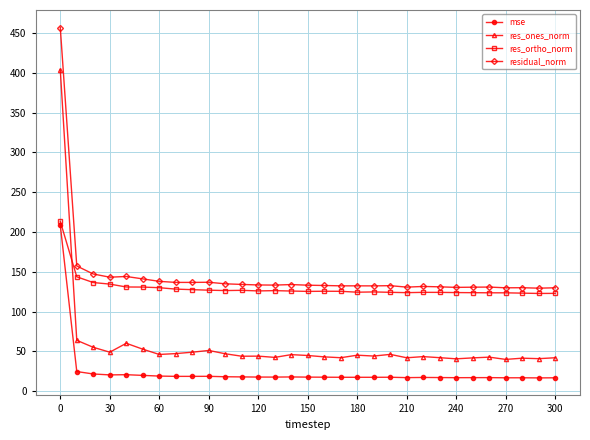

True or false: mse and res_ones_norm intersect in this chart.

False